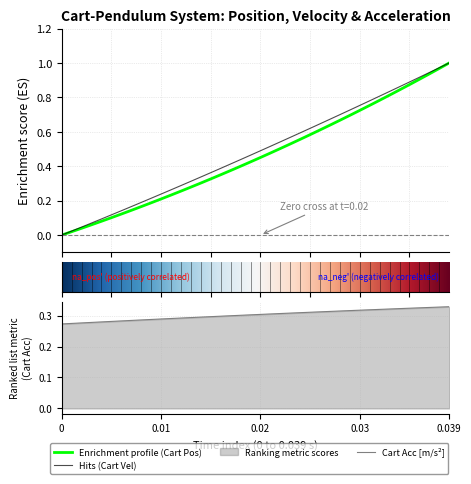

Which has a higher value, 13 or 19?

19